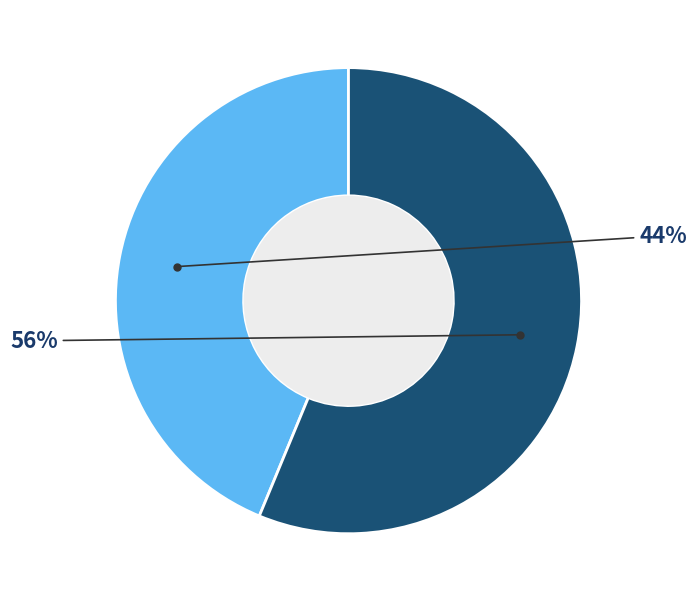

To the nearest percent, what is the average slice percentage?

50%